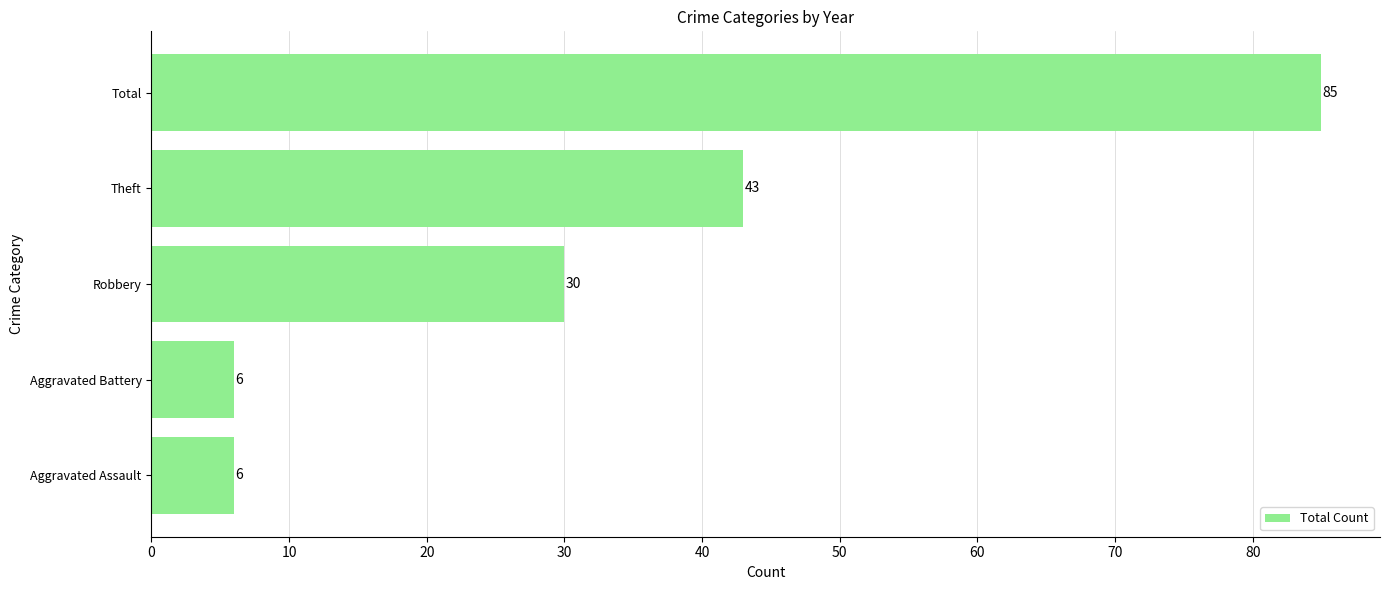

What is the ratio of the value at Robbery to the value at Theft?

0.7